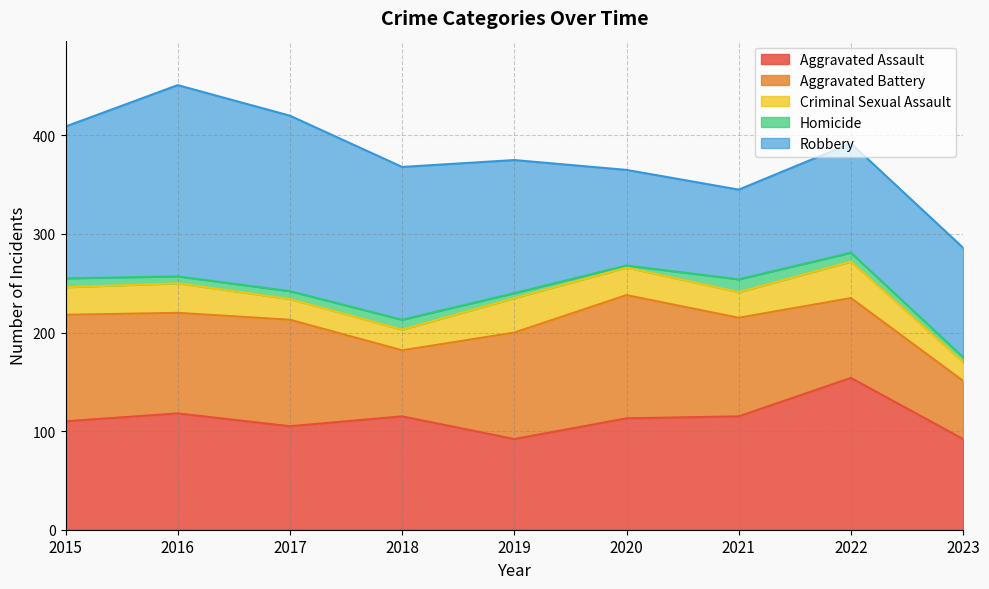

True or false: Homicide has more than 1 points higher than both neighbors.

True